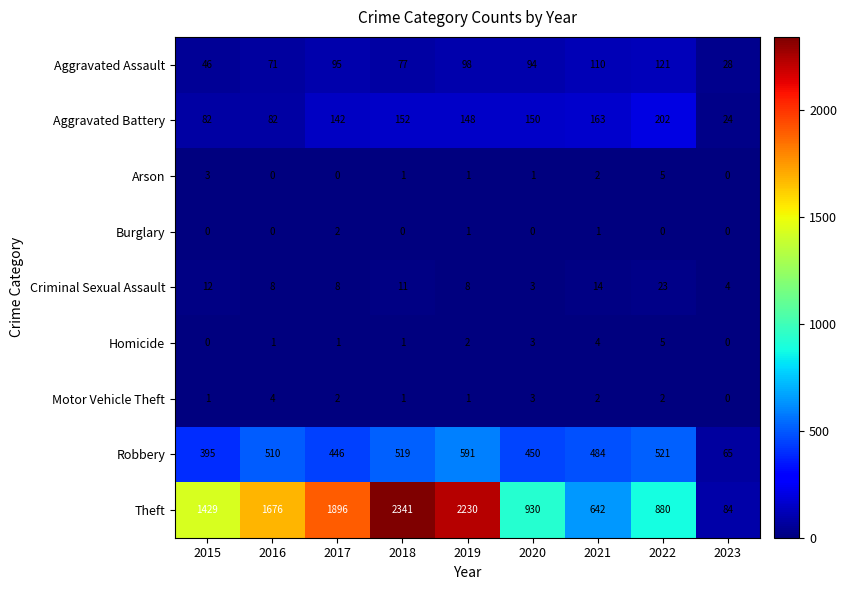

Which series has the largest total across all categories?

Theft